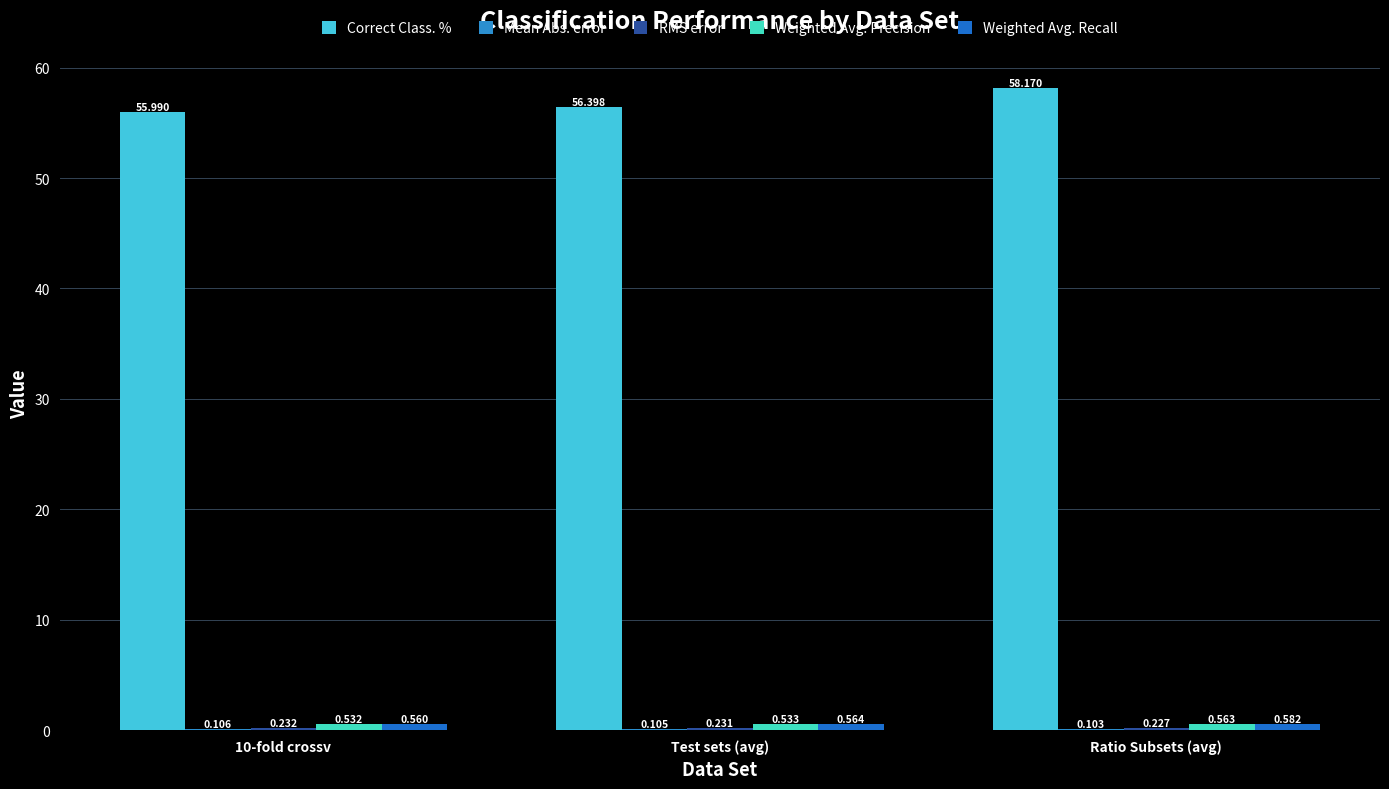

What is the spread (max minus min) of values at Ratio Subsets (avg)?

58.1